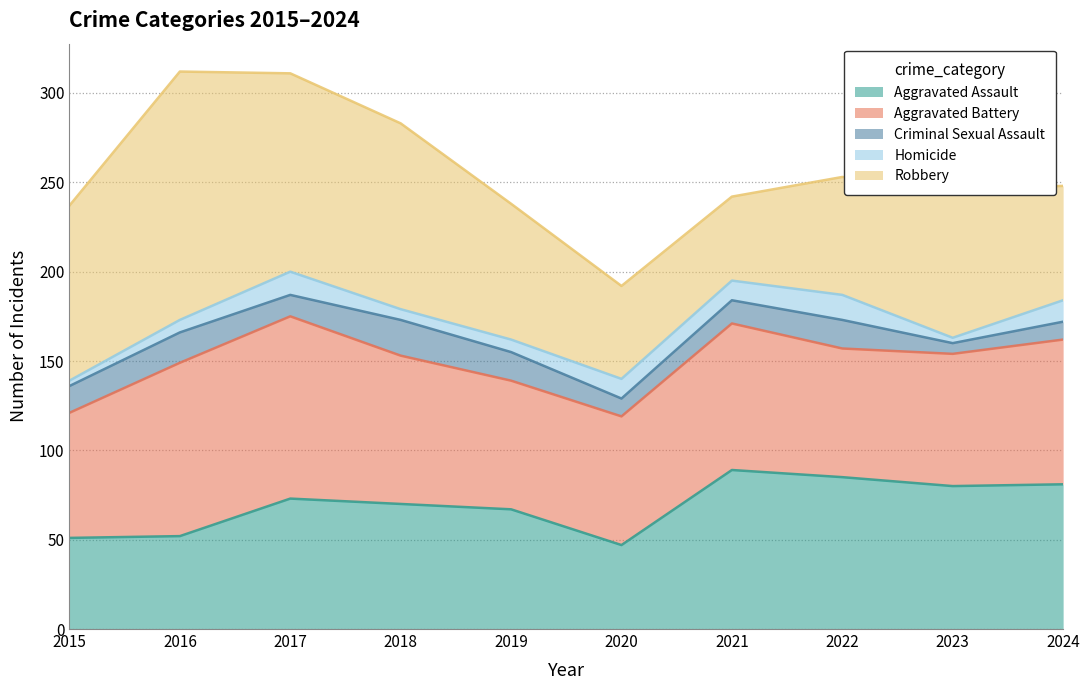

At how many categories does at least one series exceed 121?

1